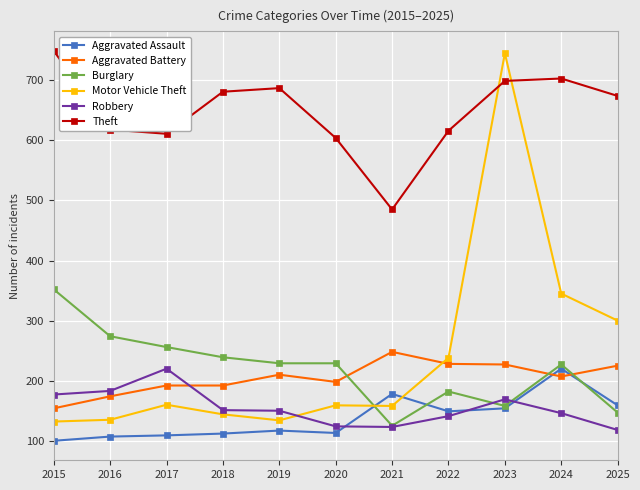

The Robbery series shows 220 at 2017. True or false?

True